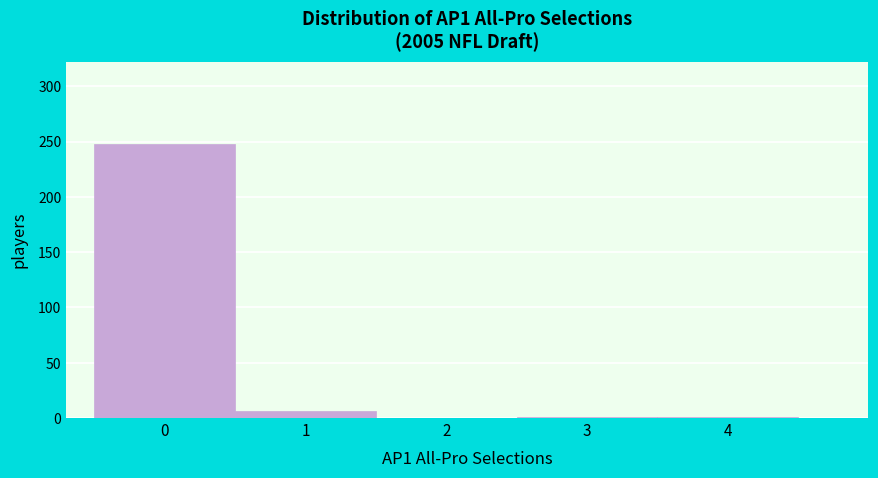

Which range on the x-axis has the tallest bar?

-0.5 to 0.5